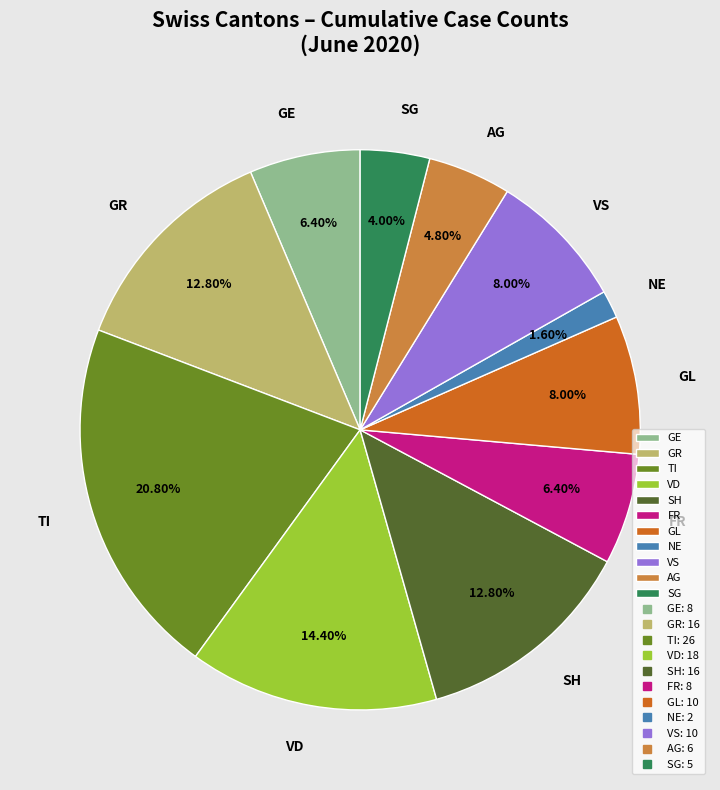

Which category has the smallest portion of the pie?

NE